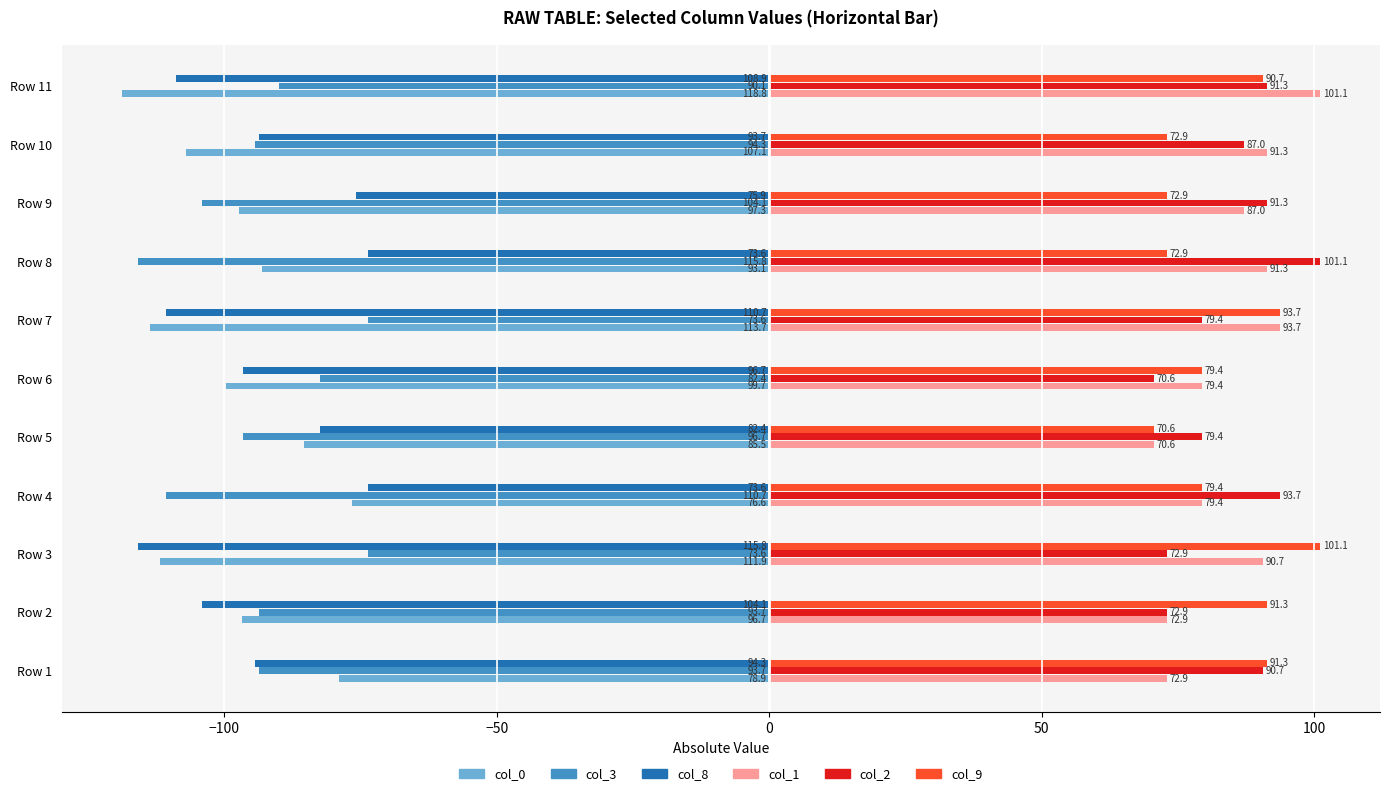

What is the lowest value of the col_0 series?

-118.8